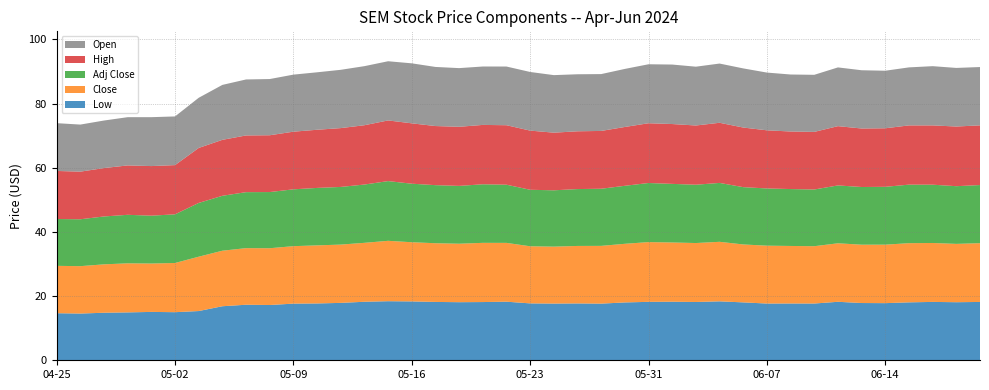

Reading left to right, extract all data points from this chart.

Low: 2024-04-25=14.7	2024-04-26=14.6	2024-04-29=14.8	2024-04-30=14.9	2024-05-01=15.1	2024-05-02=15.0	2024-05-03=15.3	2024-05-06=16.8	2024-05-07=17.3	2024-05-08=17.2	2024-05-09=17.7	2024-05-10=17.7	2024-05-13=17.9	2024-05-14=18.2	2024-05-15=18.4	2024-05-16=18.3	2024-05-17=18.2	2024-05-20=18.1	2024-05-21=18.1	2024-05-22=18.3	2024-05-23=17.7	2024-05-24=17.7	2024-05-28=17.7	2024-05-29=17.7	2024-05-30=18.0	2024-05-31=18.2	2024-06-03=18.2	2024-06-04=18.2	2024-06-05=18.4	2024-06-06=18.0	2024-06-07=17.7	2024-06-10=17.7	2024-06-11=17.7	2024-06-12=18.2	2024-06-13=17.8	2024-06-14=17.8	2024-06-17=18.0	2024-06-18=18.2	2024-06-20=18.1	2024-06-21=18.2
Close: 2024-04-25=14.8	2024-04-26=14.8	2024-04-29=15.1	2024-04-30=15.3	2024-05-01=15.1	2024-05-02=15.3	2024-05-03=16.9	2024-05-06=17.3	2024-05-07=17.6	2024-05-08=17.7	2024-05-09=17.9	2024-05-10=18.1	2024-05-13=18.2	2024-05-14=18.4	2024-05-15=18.8	2024-05-16=18.4	2024-05-17=18.3	2024-05-20=18.2	2024-05-21=18.4	2024-05-22=18.3	2024-05-23=17.8	2024-05-24=17.7	2024-05-28=17.9	2024-05-29=18.0	2024-05-30=18.3	2024-05-31=18.6	2024-06-03=18.5	2024-06-04=18.4	2024-06-05=18.6	2024-06-06=18.0	2024-06-07=18.0	2024-06-10=17.9	2024-06-11=17.9	2024-06-12=18.2	2024-06-13=18.2	2024-06-14=18.2	2024-06-17=18.4	2024-06-18=18.4	2024-06-20=18.2	2024-06-21=18.3
Adj Close: 2024-04-25=14.6	2024-04-26=14.6	2024-04-29=14.9	2024-04-30=15.1	2024-05-01=14.9	2024-05-02=15.2	2024-05-03=16.8	2024-05-06=17.1	2024-05-07=17.4	2024-05-08=17.5	2024-05-09=17.7	2024-05-10=17.9	2024-05-13=18.0	2024-05-14=18.2	2024-05-15=18.6	2024-05-16=18.2	2024-05-17=18.1	2024-05-20=18.0	2024-05-21=18.2	2024-05-22=18.1	2024-05-23=17.6	2024-05-24=17.5	2024-05-28=17.7	2024-05-29=17.8	2024-05-30=18.1	2024-05-31=18.4	2024-06-03=18.3	2024-06-04=18.2	2024-06-05=18.3	2024-06-06=17.9	2024-06-07=17.8	2024-06-10=17.7	2024-06-11=17.7	2024-06-12=18.0	2024-06-13=18.0	2024-06-14=18.0	2024-06-17=18.2	2024-06-18=18.2	2024-06-20=18.0	2024-06-21=18.1
High: 2024-04-25=15.0	2024-04-26=14.8	2024-04-29=15.1	2024-04-30=15.4	2024-05-01=15.5	2024-05-02=15.3	2024-05-03=17.1	2024-05-06=17.4	2024-05-07=17.7	2024-05-08=17.7	2024-05-09=18.0	2024-05-10=18.1	2024-05-13=18.3	2024-05-14=18.5	2024-05-15=18.9	2024-05-16=18.8	2024-05-17=18.4	2024-05-20=18.4	2024-05-21=18.5	2024-05-22=18.5	2024-05-23=18.4	2024-05-24=18.0	2024-05-28=18.0	2024-05-29=18.0	2024-05-30=18.3	2024-05-31=18.6	2024-06-03=18.6	2024-06-04=18.5	2024-06-05=18.7	2024-06-06=18.6	2024-06-07=18.1	2024-06-10=17.9	2024-06-11=17.9	2024-06-12=18.5	2024-06-13=18.2	2024-06-14=18.2	2024-06-17=18.5	2024-06-18=18.5	2024-06-20=18.6	2024-06-21=18.6
Open: 2024-04-25=14.9	2024-04-26=14.7	2024-04-29=14.8	2024-04-30=15.0	2024-05-01=15.2	2024-05-02=15.2	2024-05-03=15.6	2024-05-06=17.1	2024-05-07=17.4	2024-05-08=17.5	2024-05-09=17.8	2024-05-10=17.9	2024-05-13=18.2	2024-05-14=18.4	2024-05-15=18.4	2024-05-16=18.7	2024-05-17=18.4	2024-05-20=18.3	2024-05-21=18.2	2024-05-22=18.3	2024-05-23=18.3	2024-05-24=17.9	2024-05-28=17.8	2024-05-29=17.7	2024-05-30=18.1	2024-05-31=18.4	2024-06-03=18.5	2024-06-04=18.3	2024-06-05=18.5	2024-06-06=18.4	2024-06-07=18.0	2024-06-10=17.8	2024-06-11=17.8	2024-06-12=18.3	2024-06-13=18.2	2024-06-14=17.9	2024-06-17=18.1	2024-06-18=18.5	2024-06-20=18.3	2024-06-21=18.2